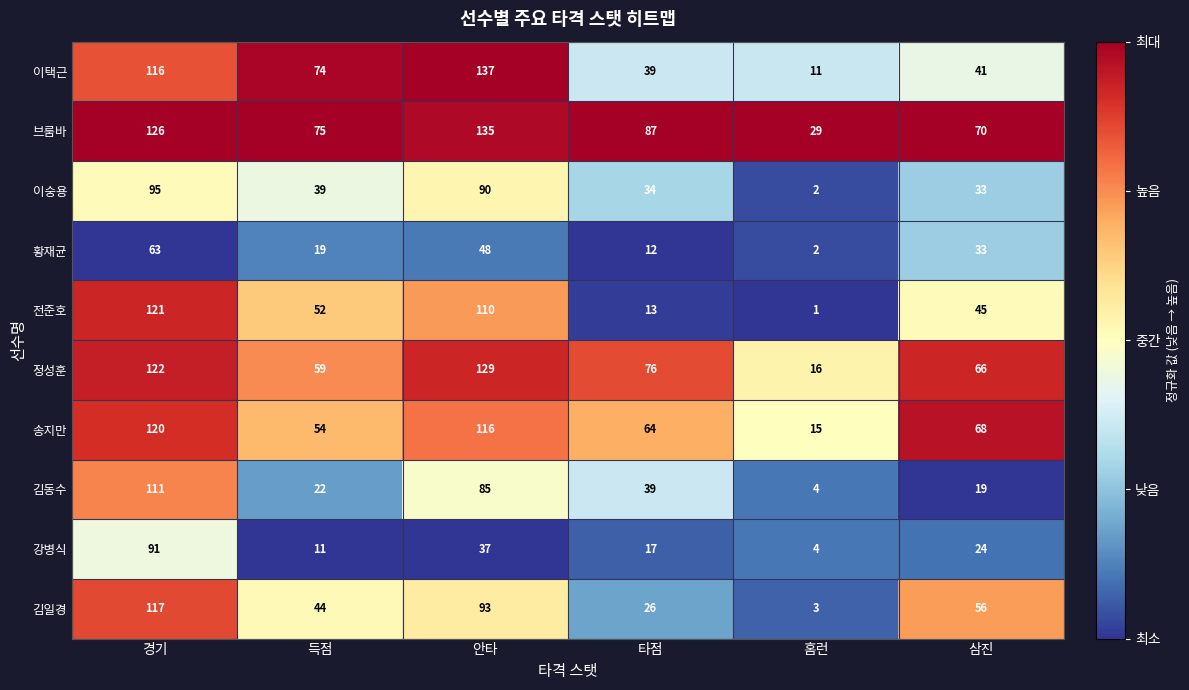

Where does the 정성훈 series first go above 76?

경기